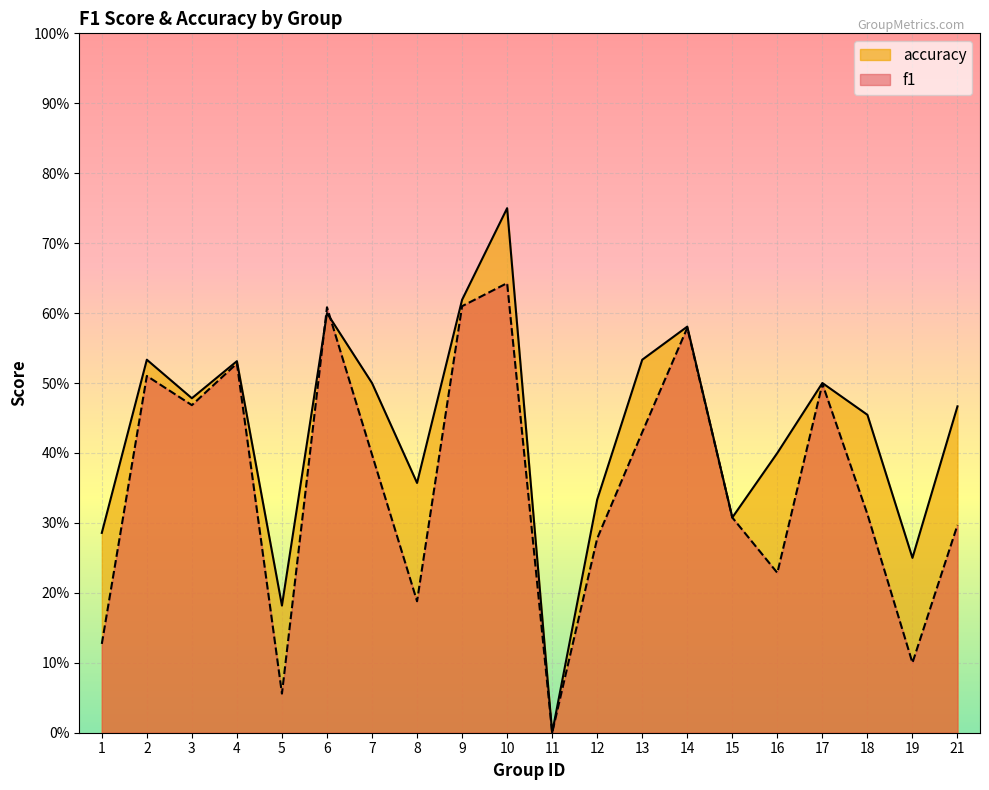

At 6, list the series in order from smallest to largest.

accuracy, f1